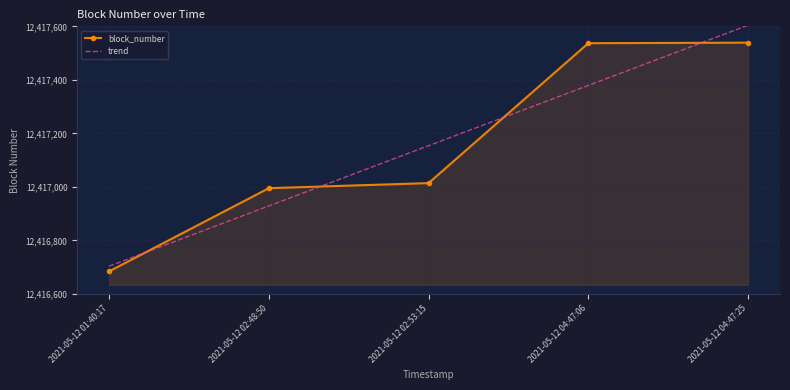

Between 2021-05-12 02:48:50 and 2021-05-12 02:53:15, which series saw the biggest shift?

trend